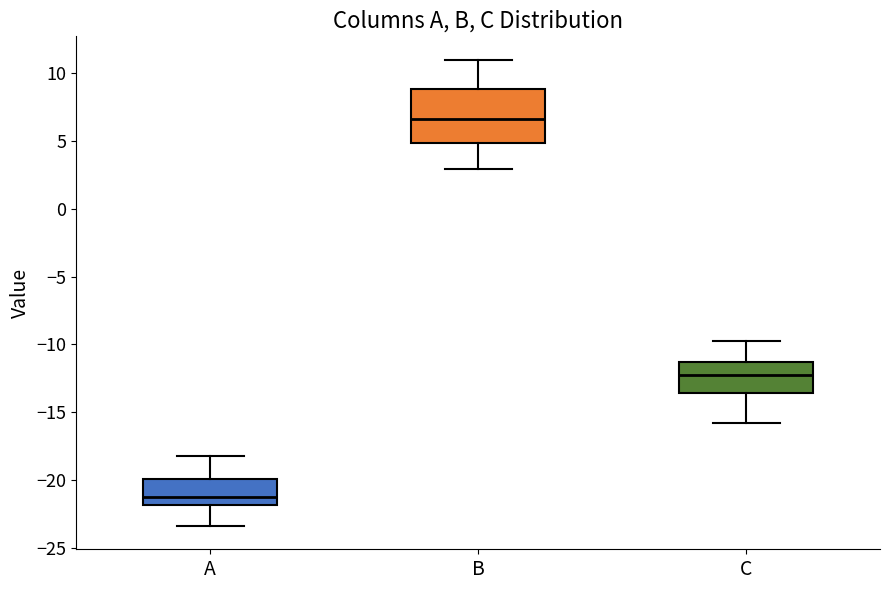

Reading left to right, transcribe this box plot: for each box, give where its median line is, the range the box spans, and where its two whiskers end, as read against the y-axis. The values are not printed on the chart, so give them approximately, as read against the axis.

A: median -21.0, box -22.0 to -20.0, whiskers -23.5 to -18.0
B: median 6.5, box 5.0 to 9.0, whiskers 3.0 to 11.0
C: median -12.5, box -13.5 to -11.5, whiskers -16.0 to -10.0